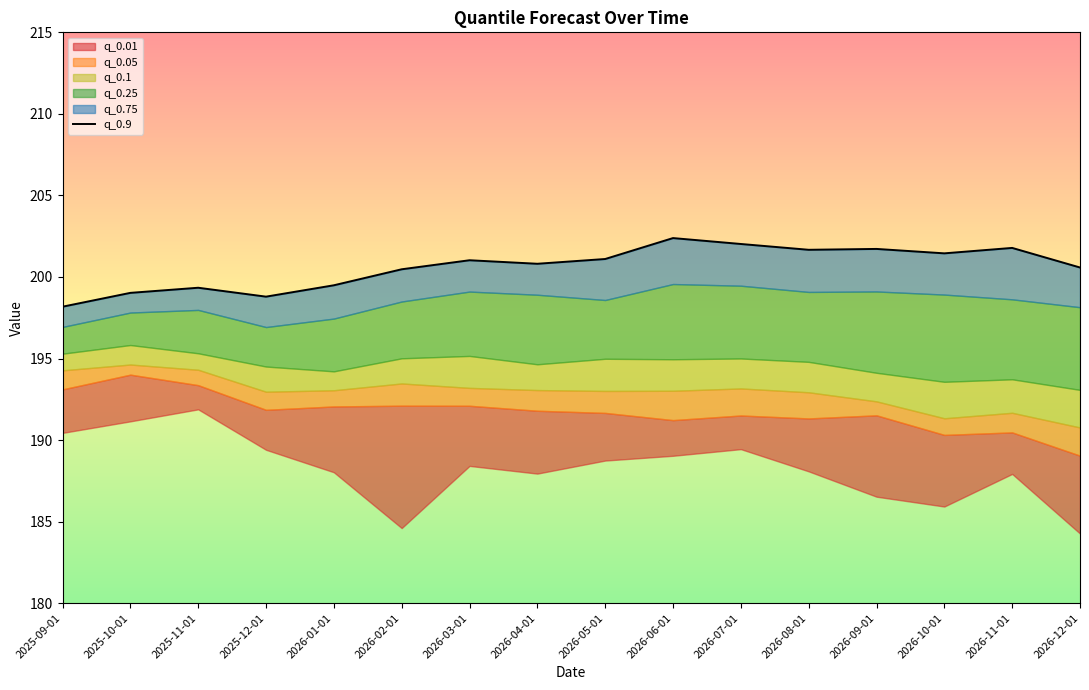

What is the ratio of the value at 2026-11-01 to the value at 2026-01-01?

1.0